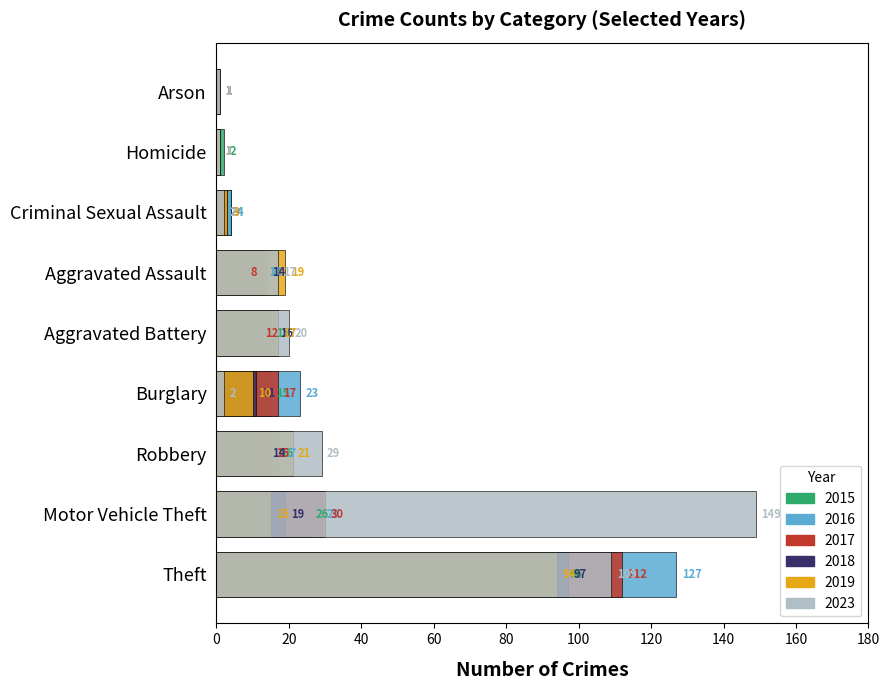

Reading left to right, transcribe all the data shown in this chart.

2015: 96	26	16	15	15	13	4	2	1
2019: 94	15	21	10	17	19	3	1	0
2023: 109	149	29	2	20	17	2	1	1
2016: 127	29	17	23	17	13	4	1	1
2018: 97	19	14	11	16	14	2	1	0
2017: 112	30	15	17	12	8	3	0	1